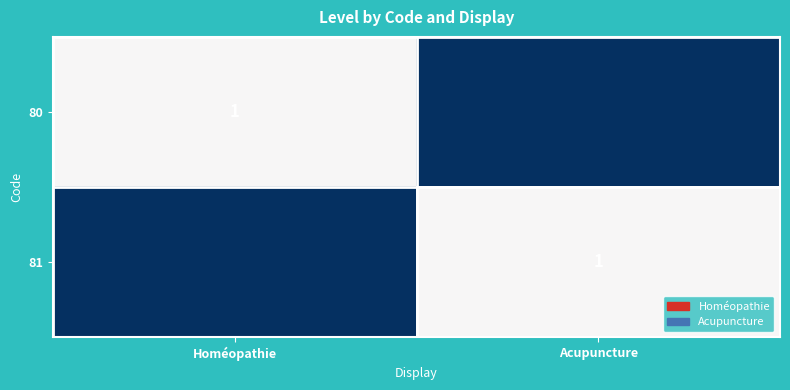

The value of 81 at Acupuncture is 1. True or false?

True